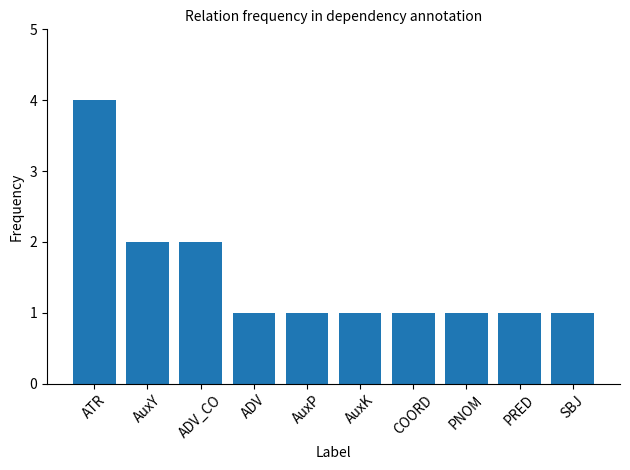

Reading left to right, what are all the values shown in this chart?

4	2	2	1	1	1	1	1	1	1